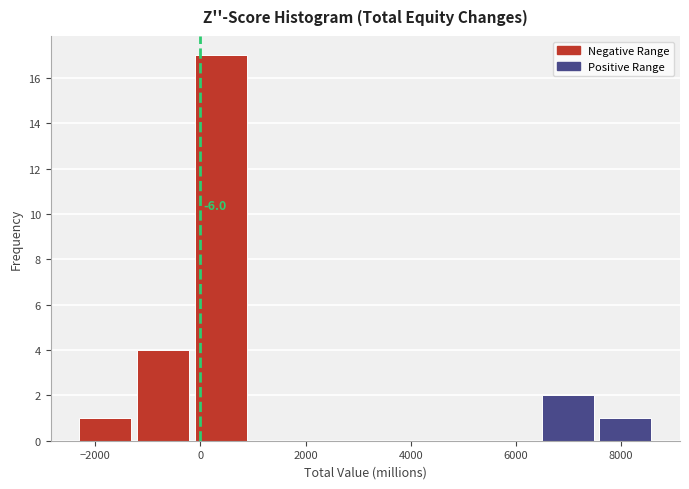

Over which range of the x-axis is the bar tallest?

-200 to 1000